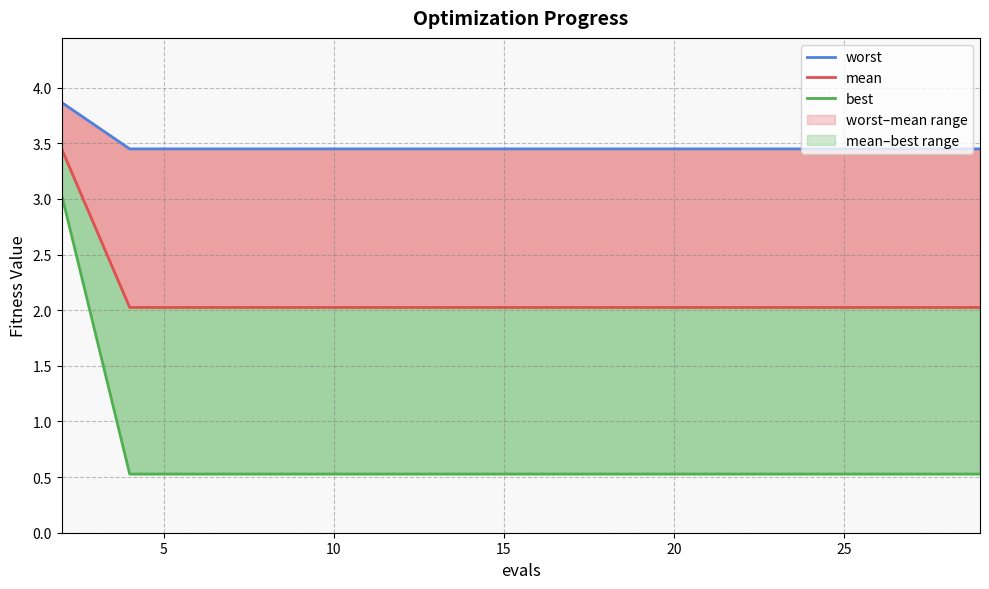

How many lines are shown in the chart?

3